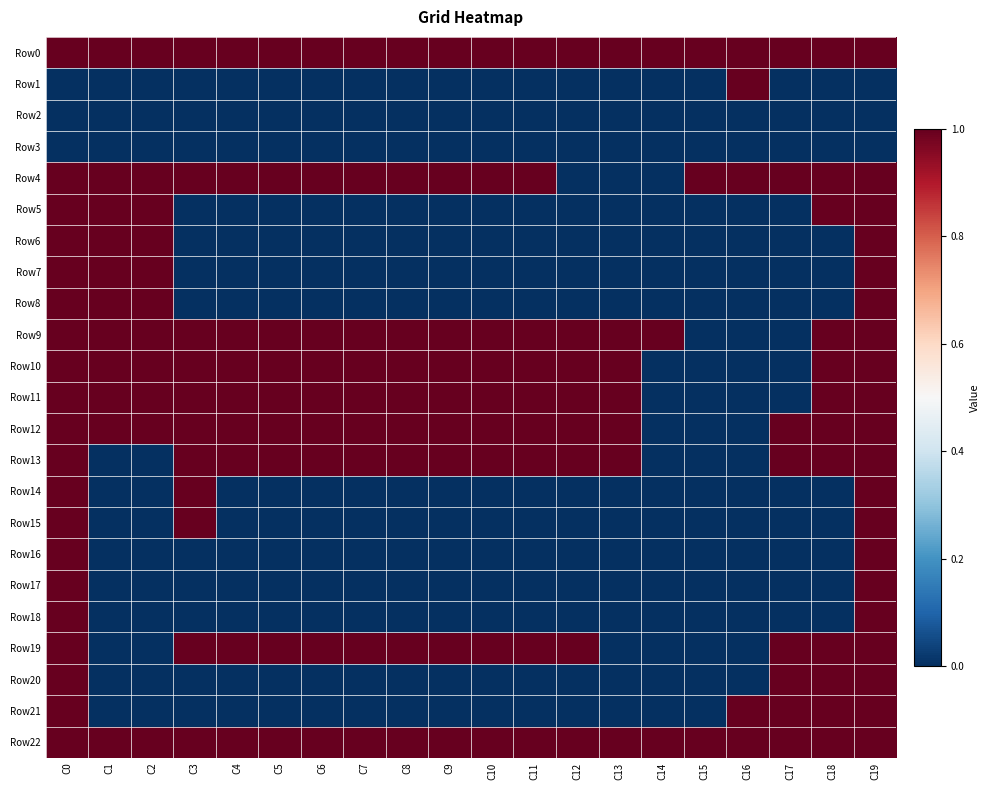

At which category does the chart reach its minimum across all series?

C0